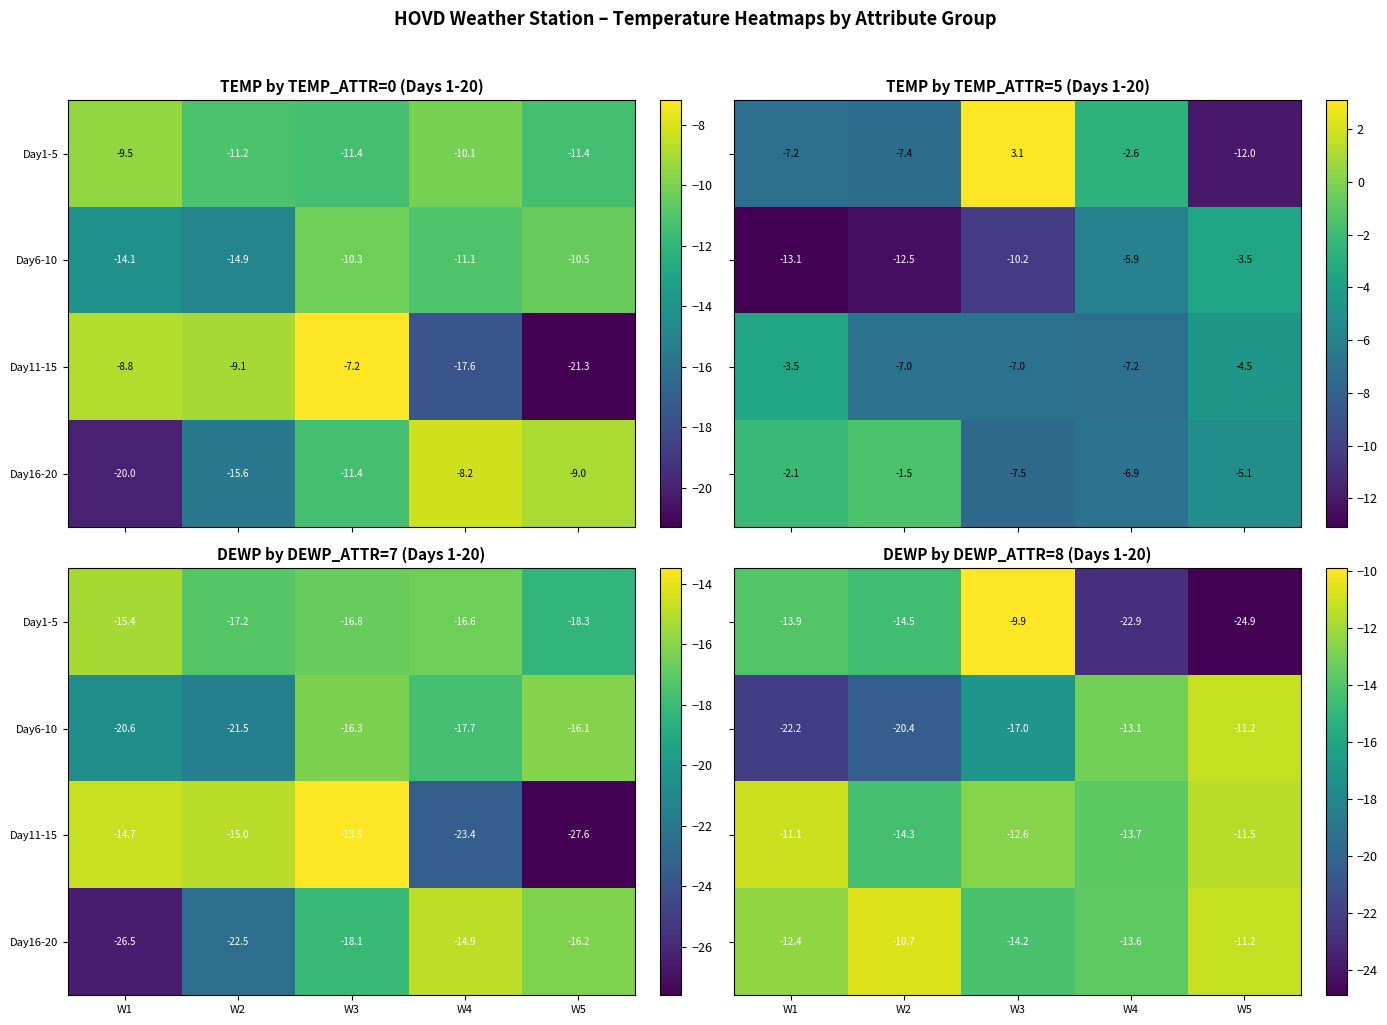

The value of Day6-10 at W5 is -5.7. True or false?

False